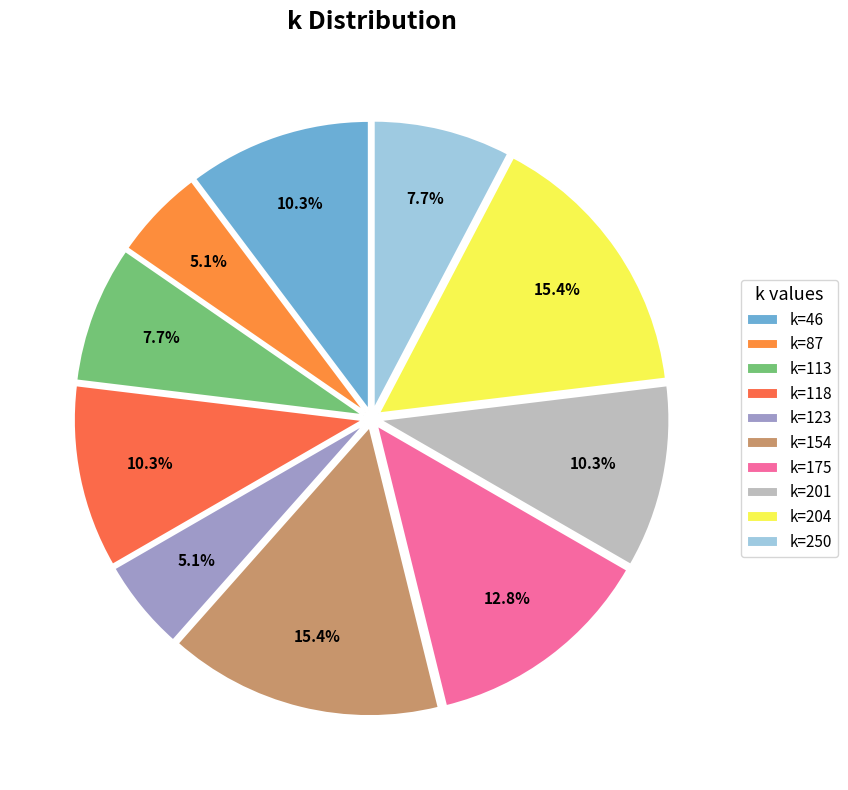

How many segments does this pie chart have?

10